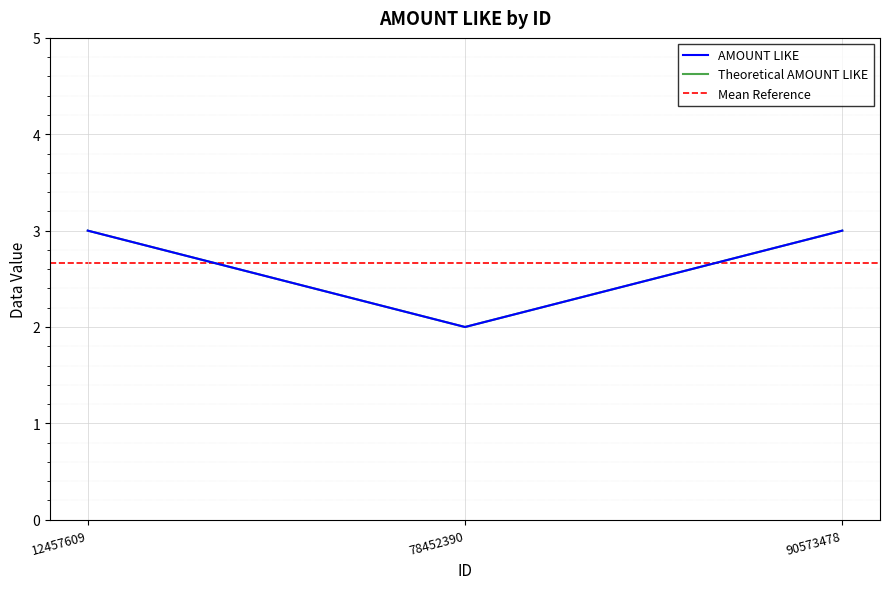

What is the ratio of the value at 90573478 to the value at 78452390?

1.5